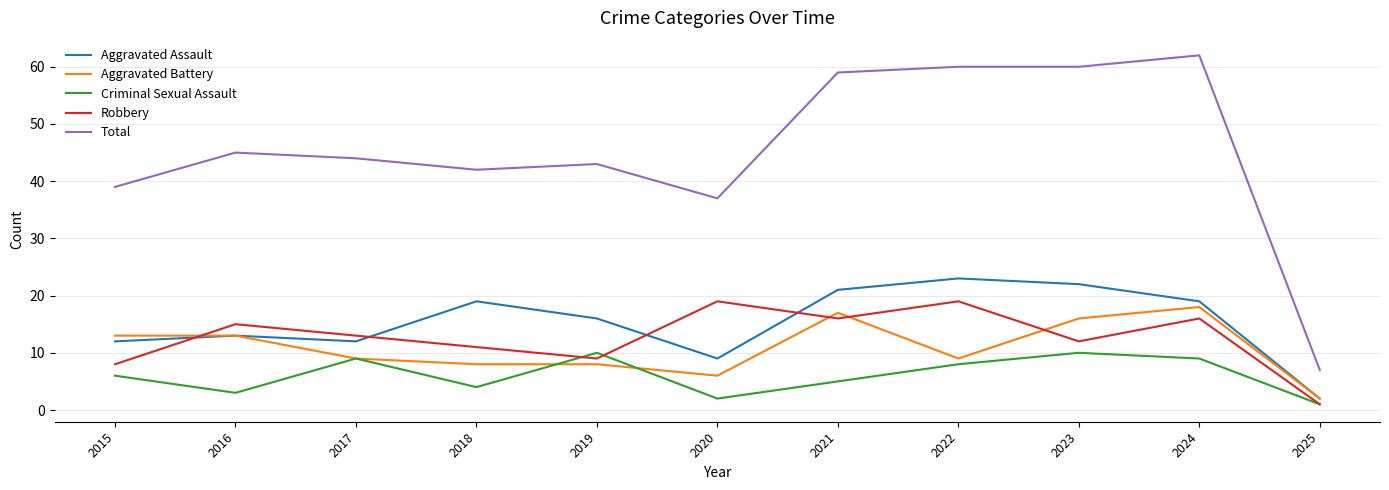

How many lines are shown in the chart?

5